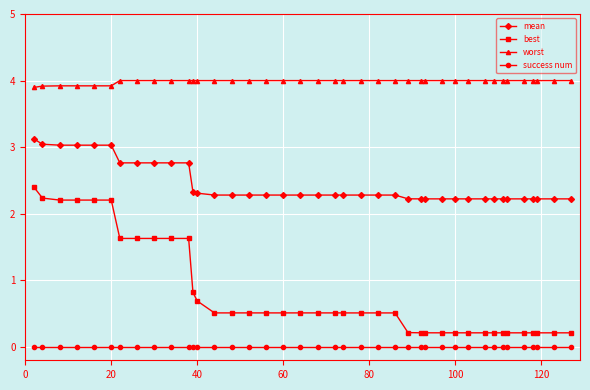

What is the average value of the mean series?

2.4